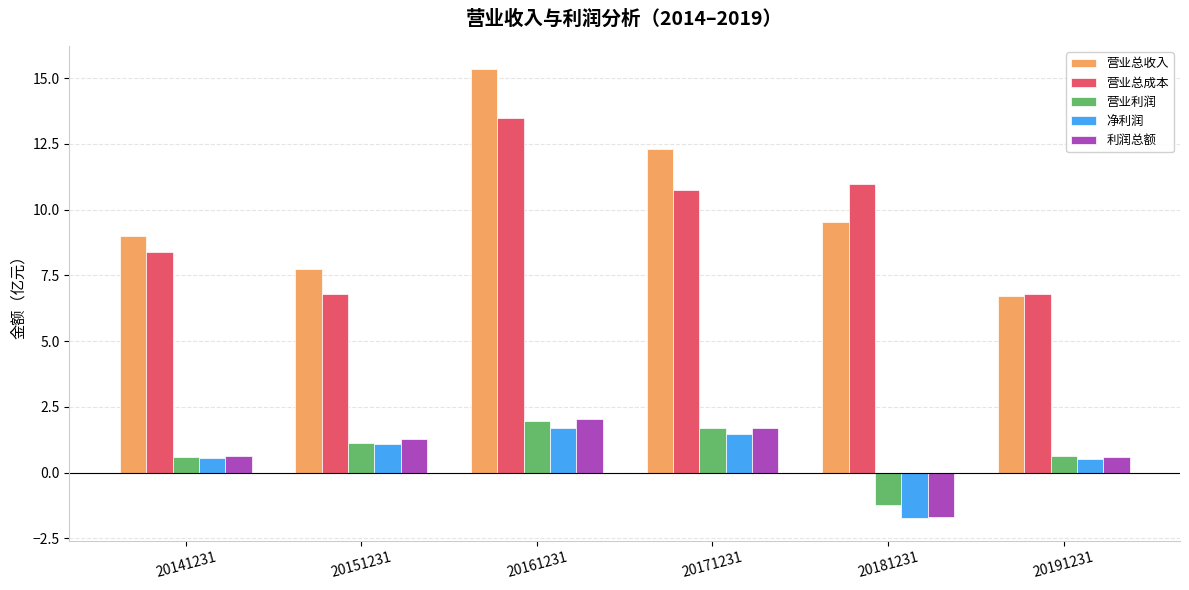

What is the value of the 净利润 bar at the 6th from the left?

0.5